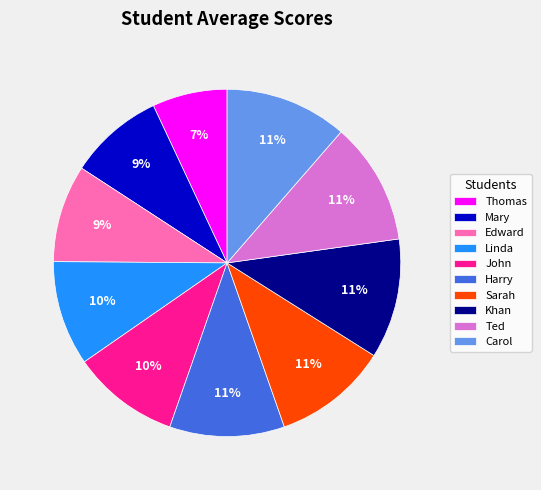

What percentage is the Khan slice, to the nearest percent?

11%